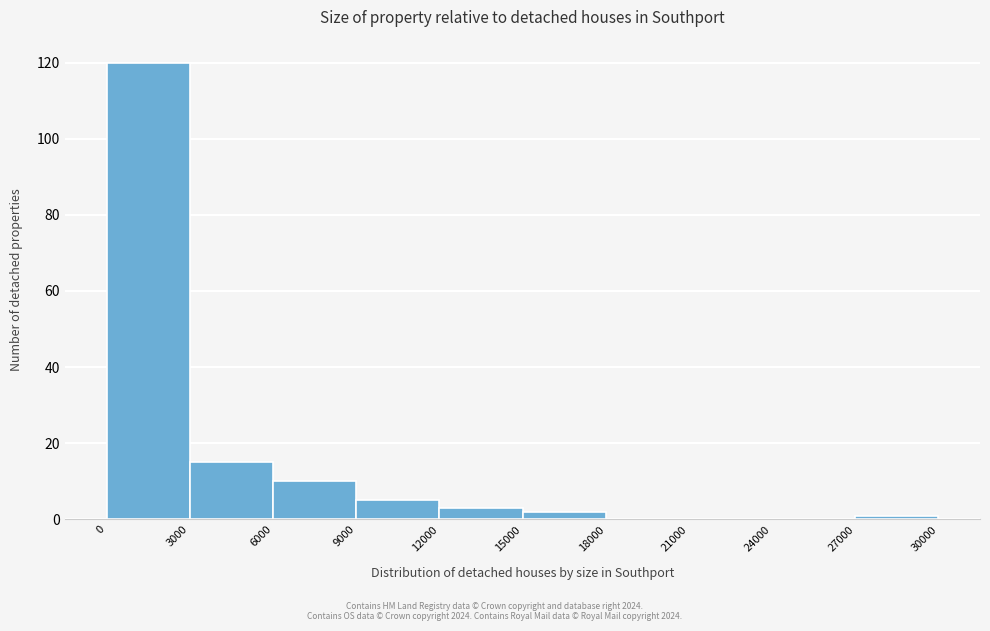

Over which range of the x-axis is the bar tallest?

0 to 3000